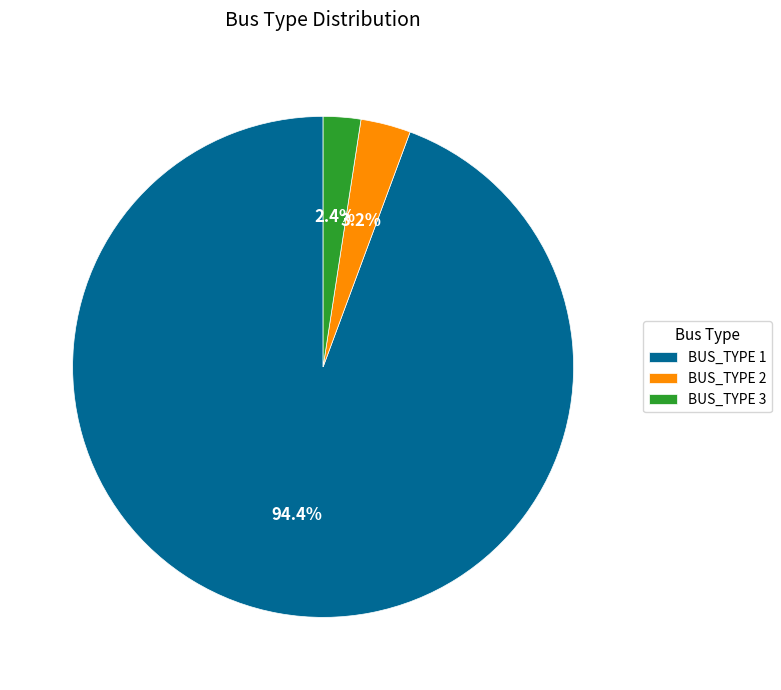

Is it true that BUS_TYPE 3 is 2% of the pie?

True